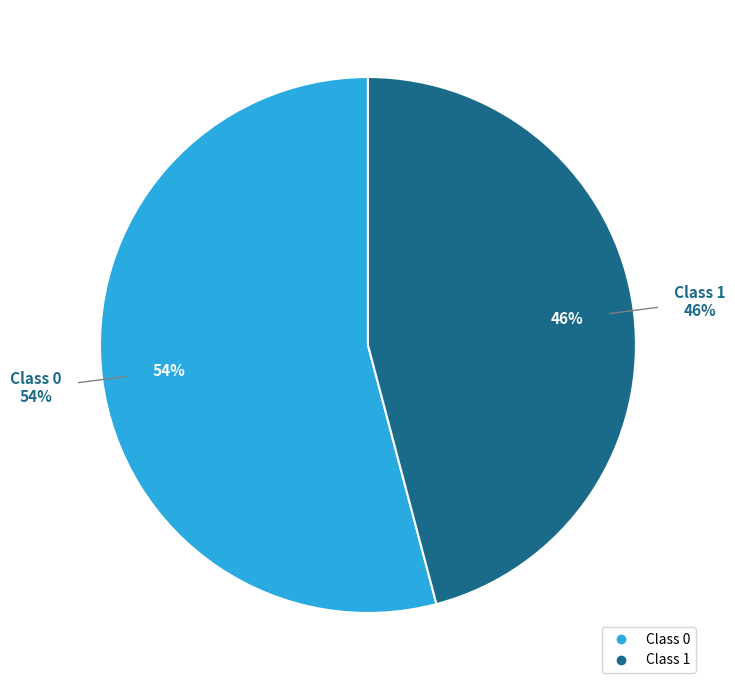

To the nearest percent, what percentage of the pie is 0?

54%